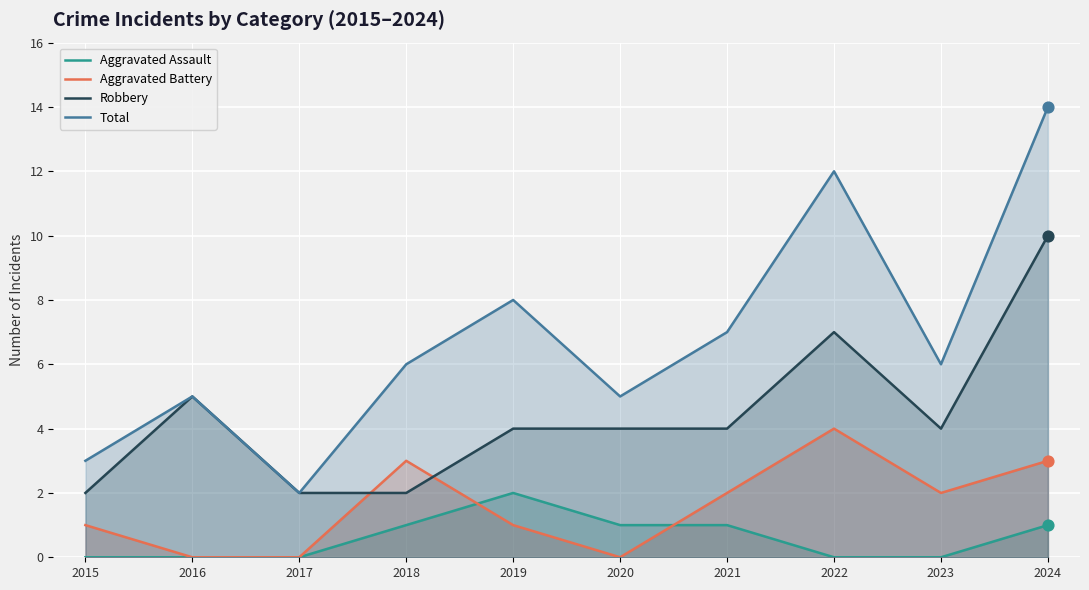

Which series has the largest total across all categories?

Total